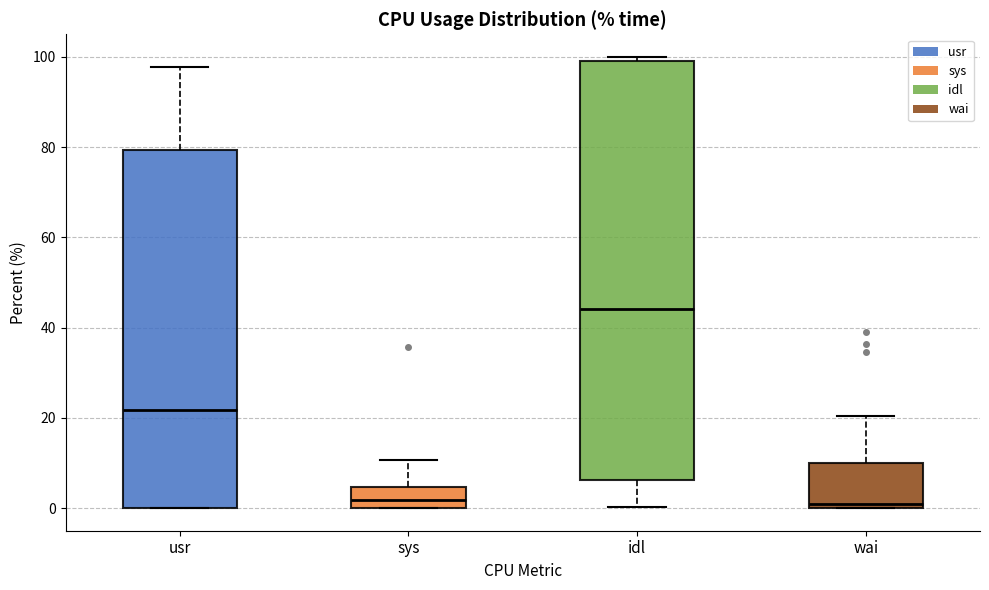

Reading left to right, transcribe this box plot: for each box, give where its median line is, the range the box spans, and where its two whiskers end, as read against the y-axis. The values are not printed on the chart, so give them approximately, as read against the axis.

usr: median 22, box 0 to 80, whiskers 0 to 98
sys: median 2, box 0 to 4, whiskers 0 to 10
idl: median 44, box 6 to 100, whiskers 0 to 100 (just above the box's upper edge)
wai: median 0 (just above the box's lower edge), box 0 to 10, whiskers 0 to 20